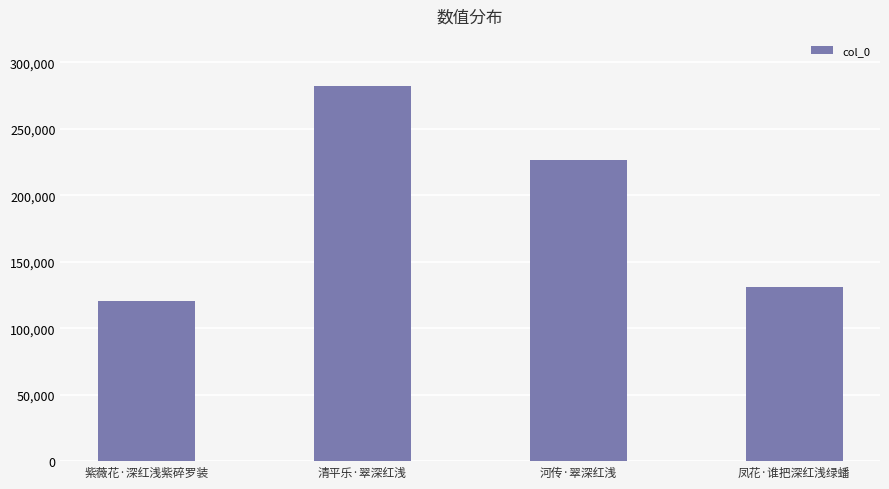

Which label corresponds to the largest value in the chart?

清平乐·翠深红浅